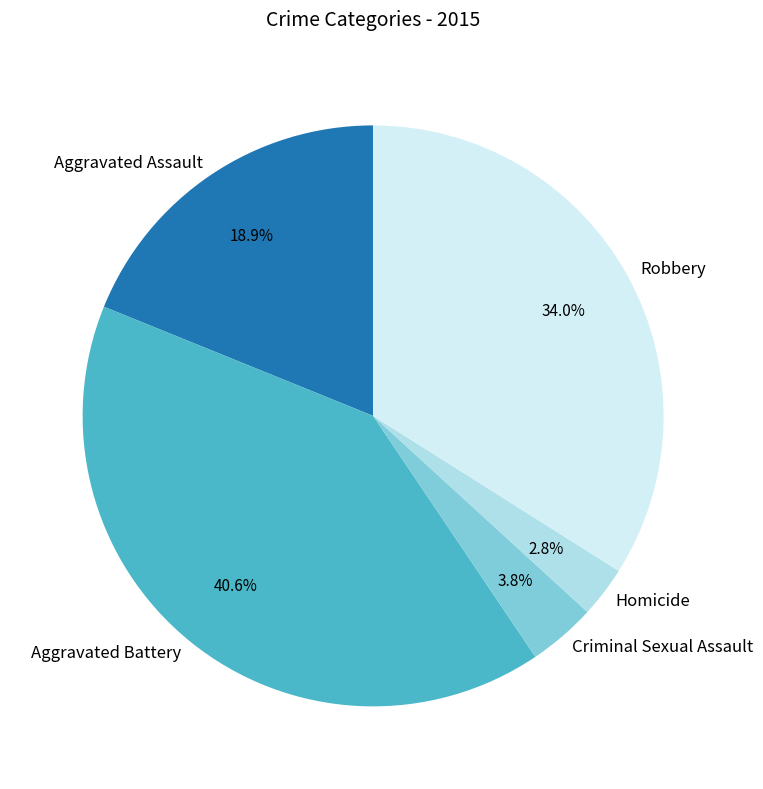

Is there any slice that represents more than half of the pie?

No